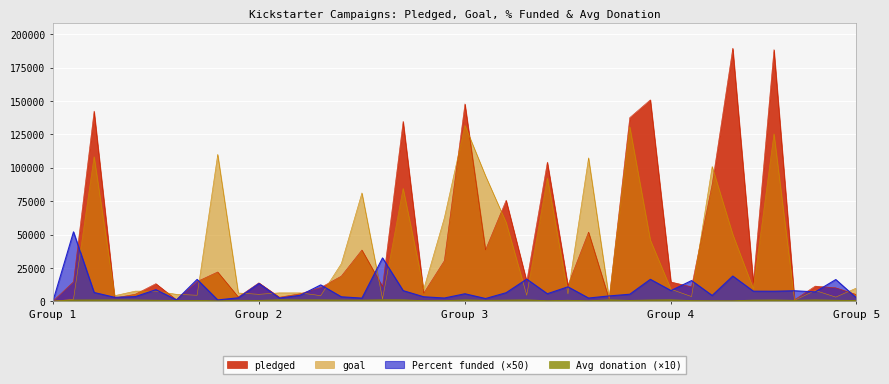

True or false: pledged and Average donation intersect in this chart.

False